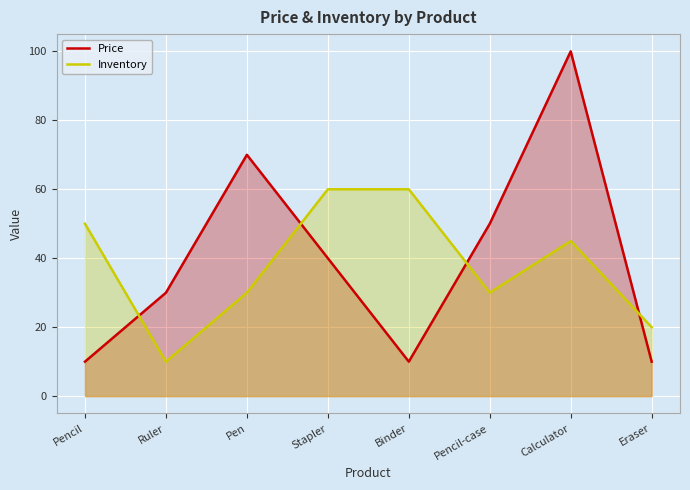

What position from the right is Binder?

4